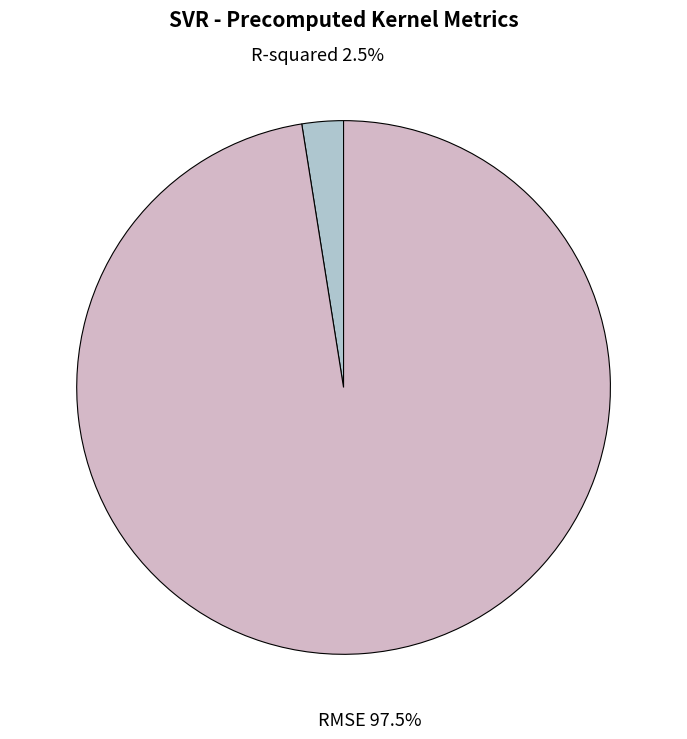

Which has a higher value, R-squared or RMSE?

RMSE